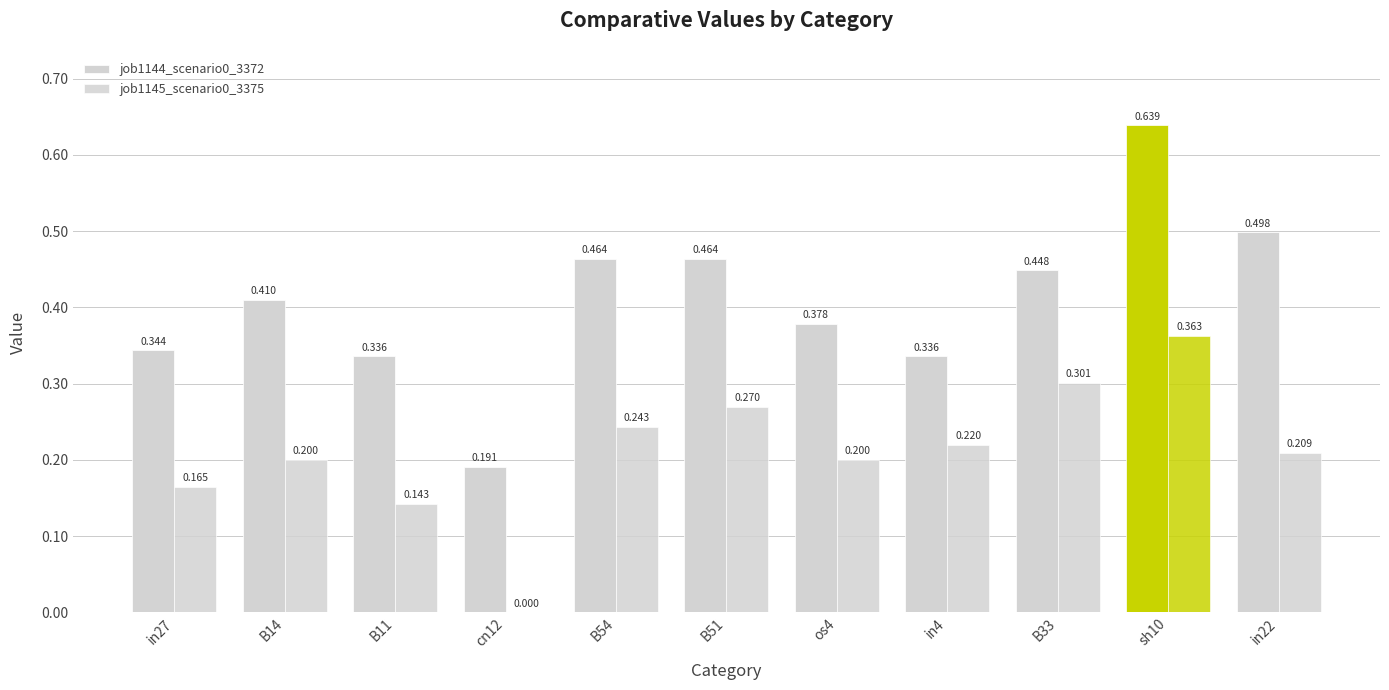

How many positive values does the job1145_scenario0_3375 series have?

10